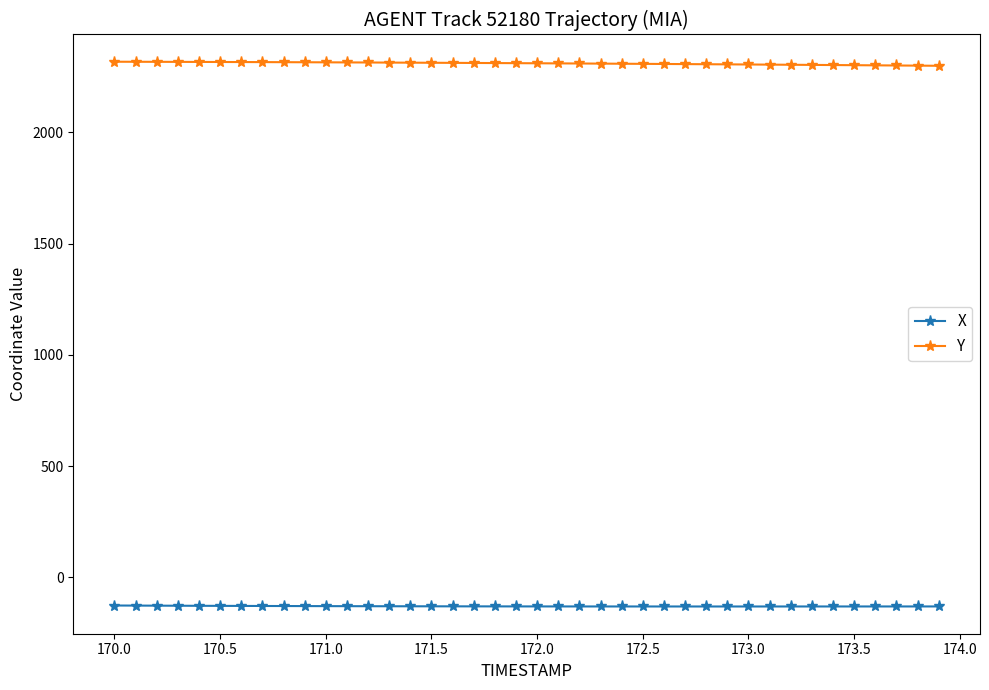

What is the value of the X point at the 5th from the left?

-127.7